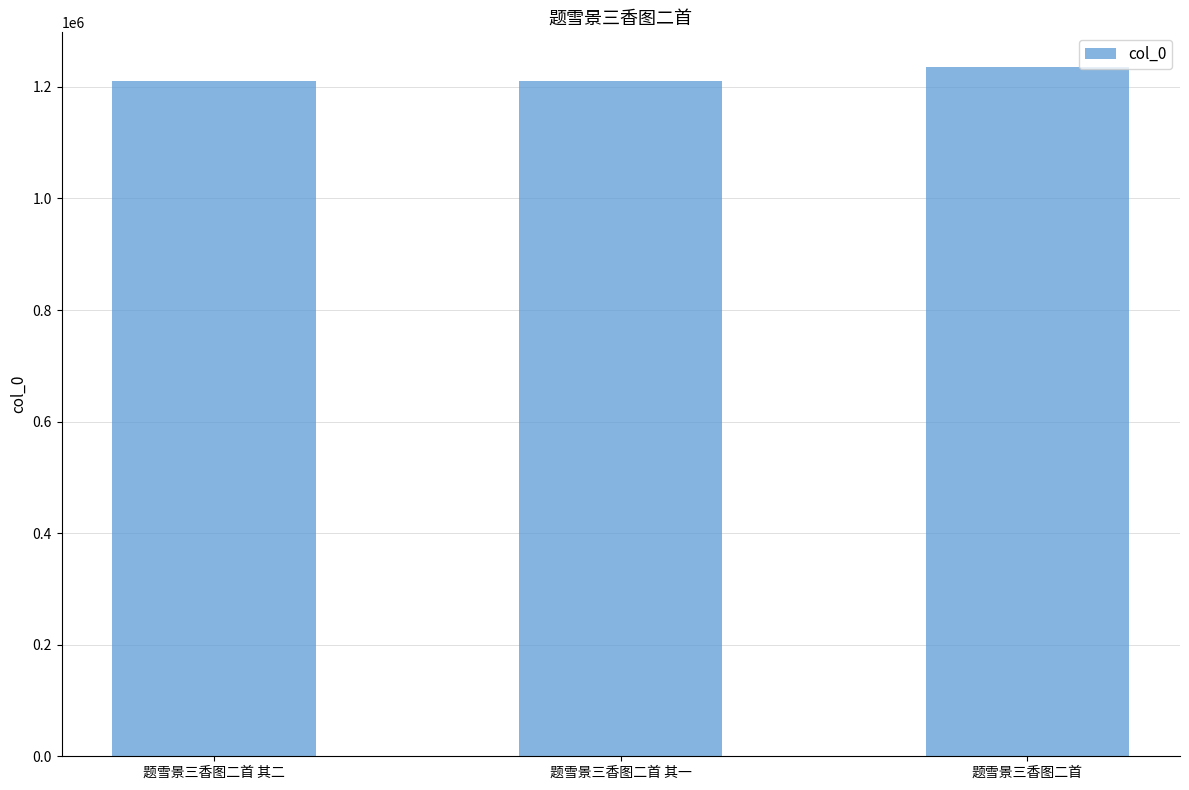

What is the sum of all values?

3657164